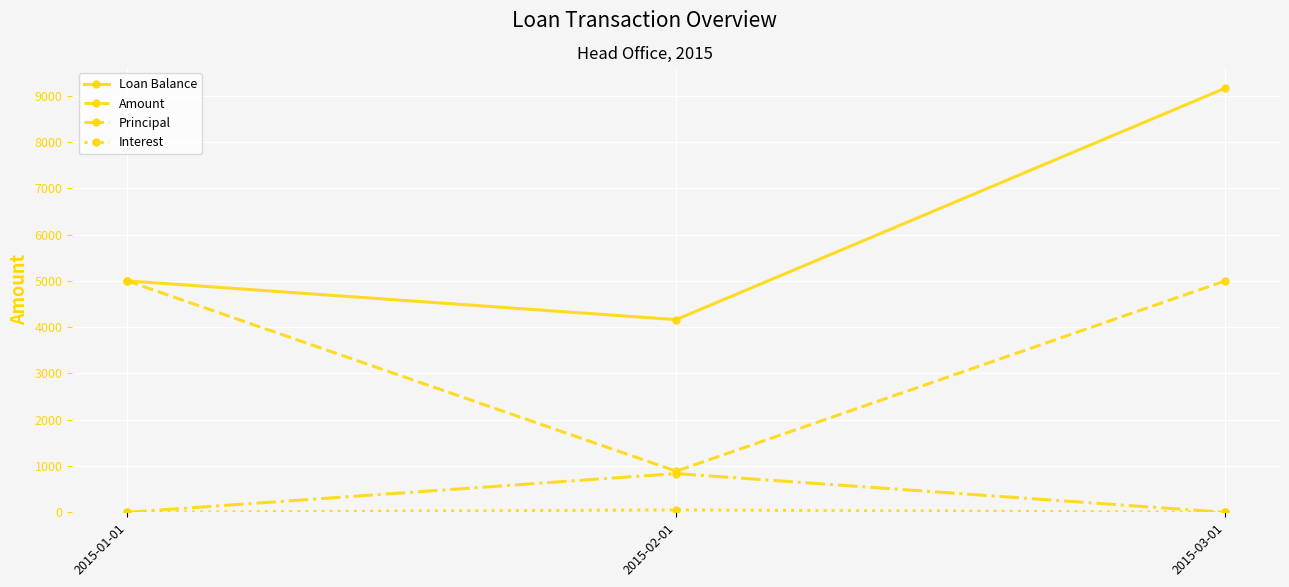

Count the number of categories in the chart.

3